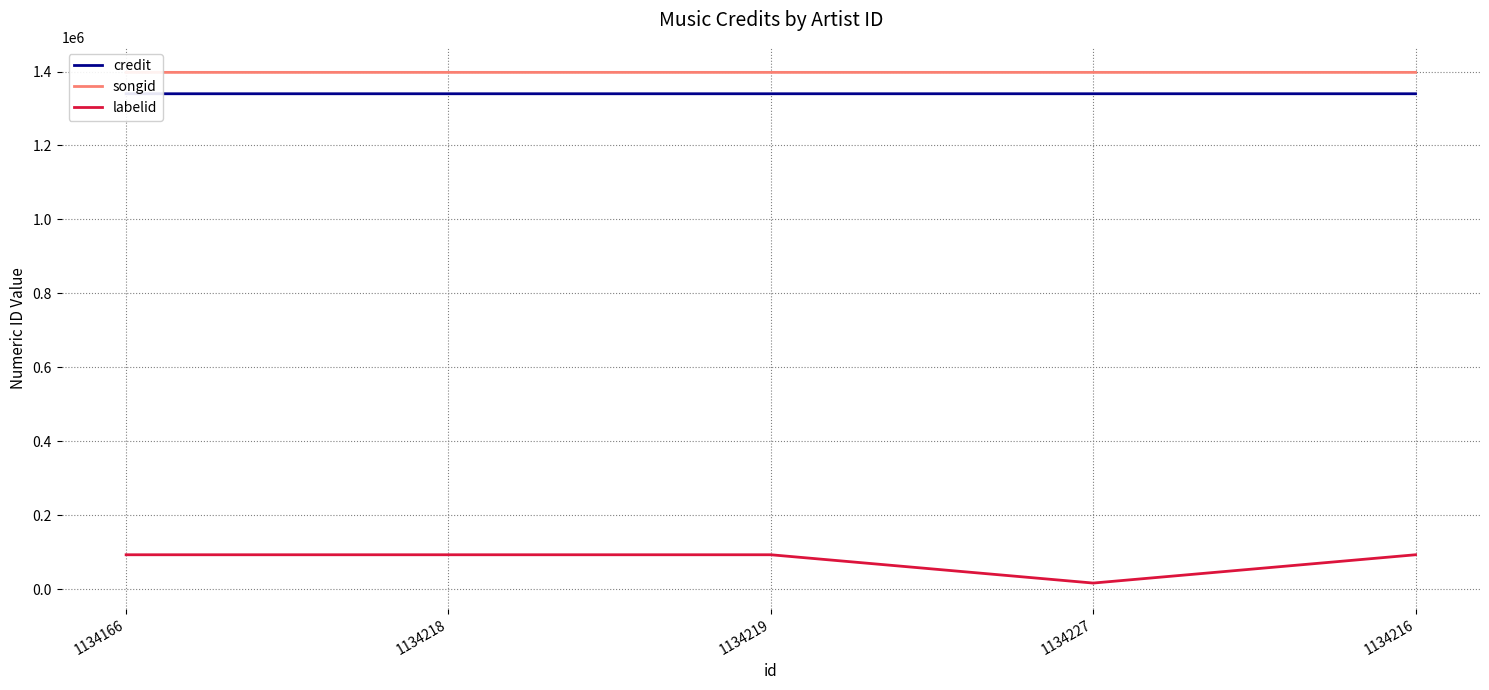

At which label does labelid reach its minimum?

1134227